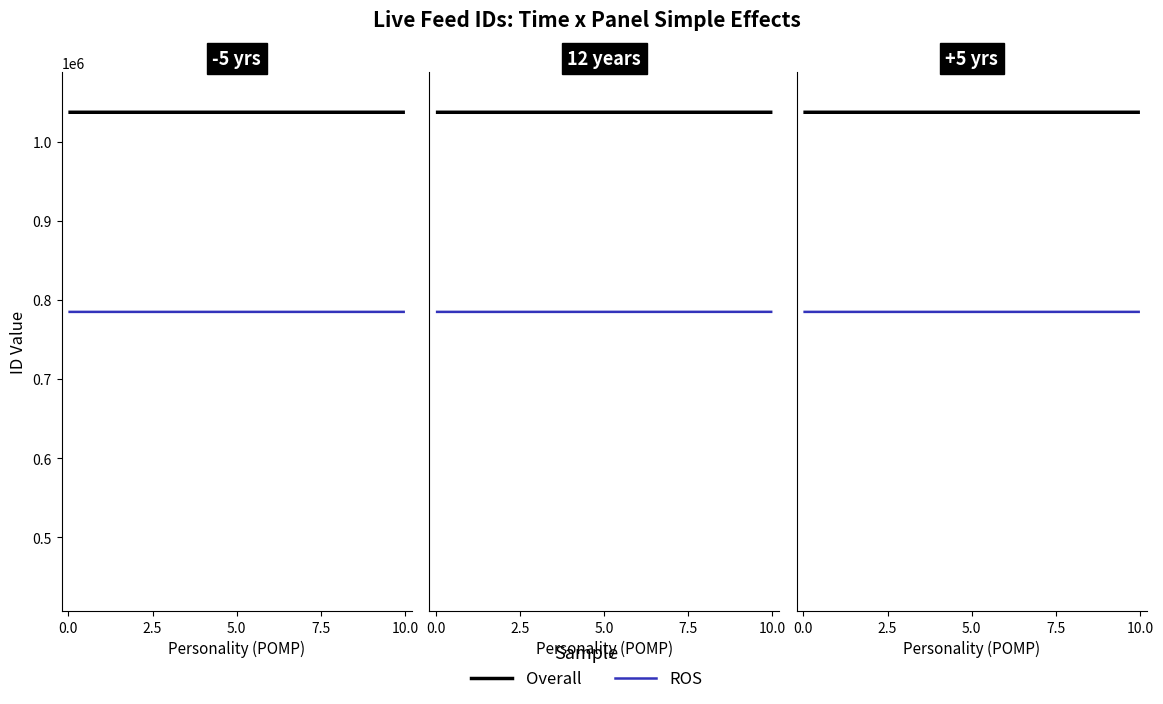

What is the average value of the Overall series?

1037521.3